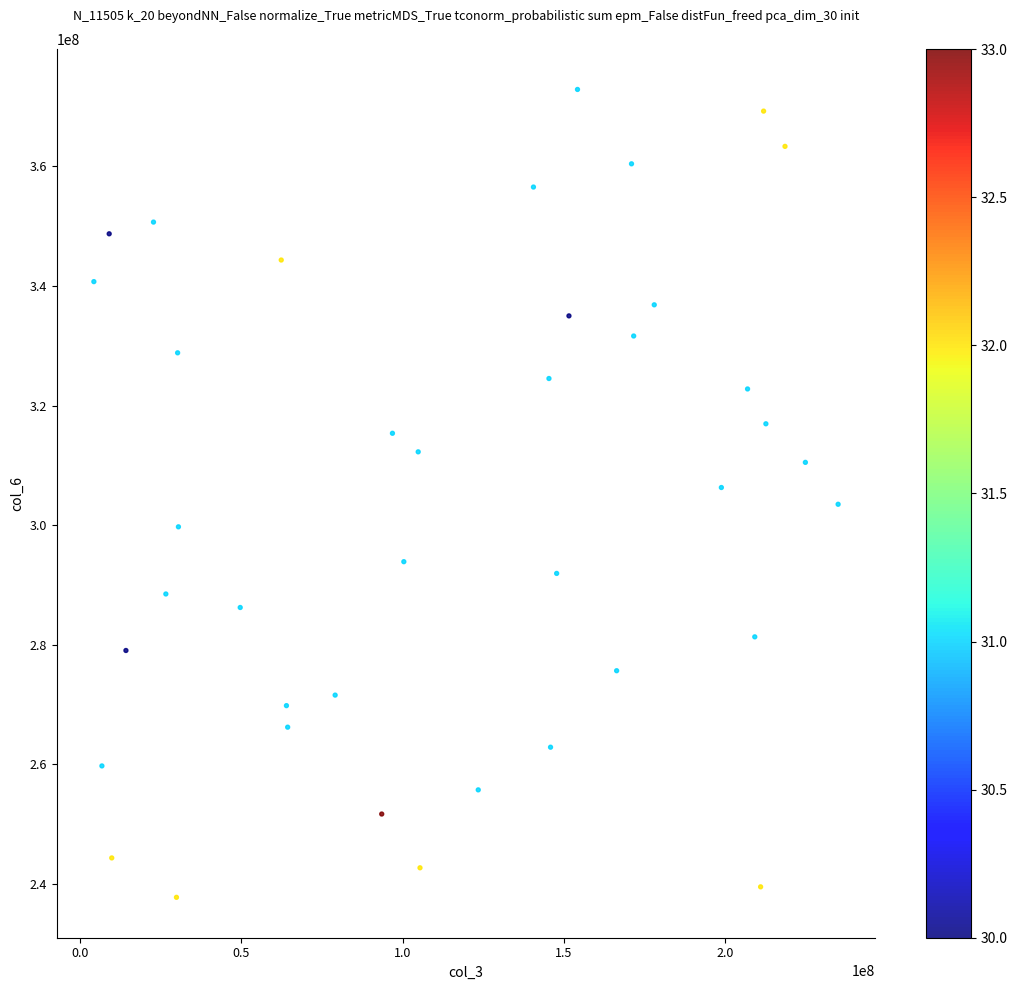

What is the range of X values (max minus min)?

230699968